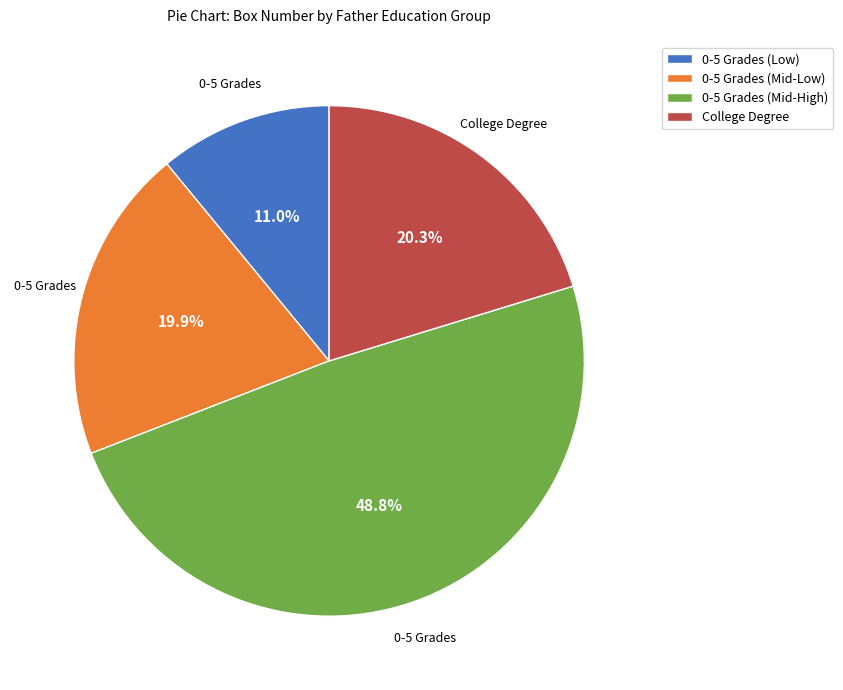

To the nearest percent, what is the average slice percentage?

25%